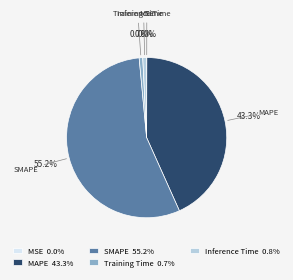

To the nearest percent, what is the average slice percentage?

20%